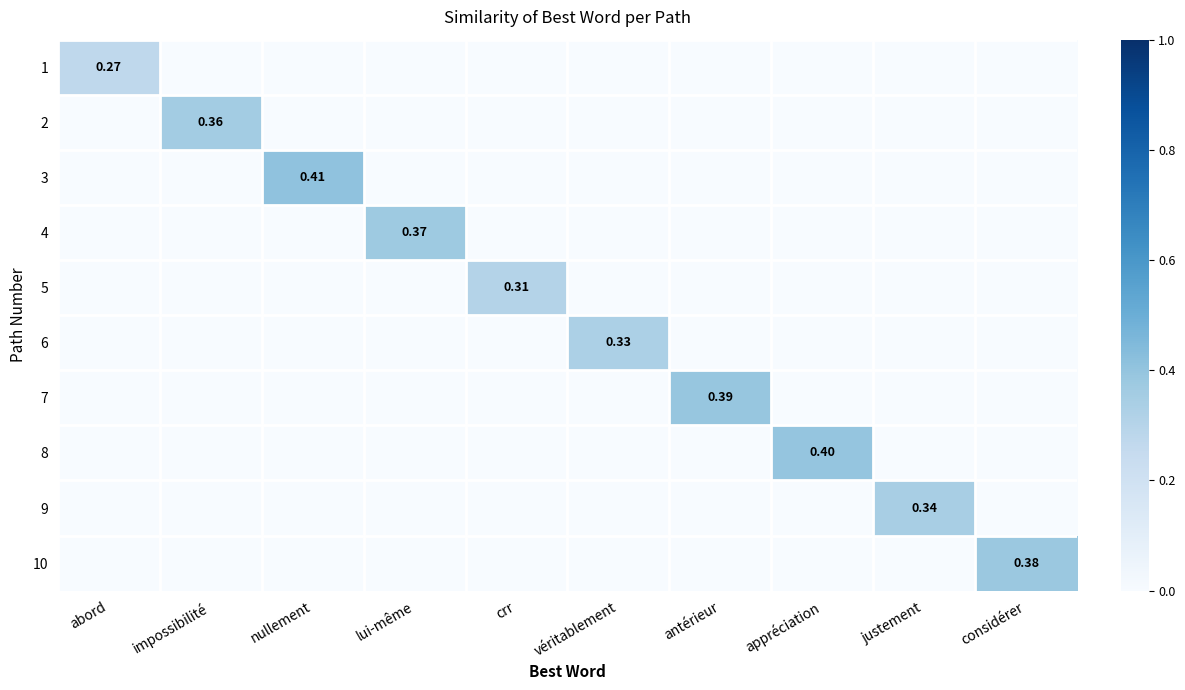

Rank the series by their maximum value, from lowest to highest.

1, 5, 6, 9, 2, 4, 10, 7, 8, 3